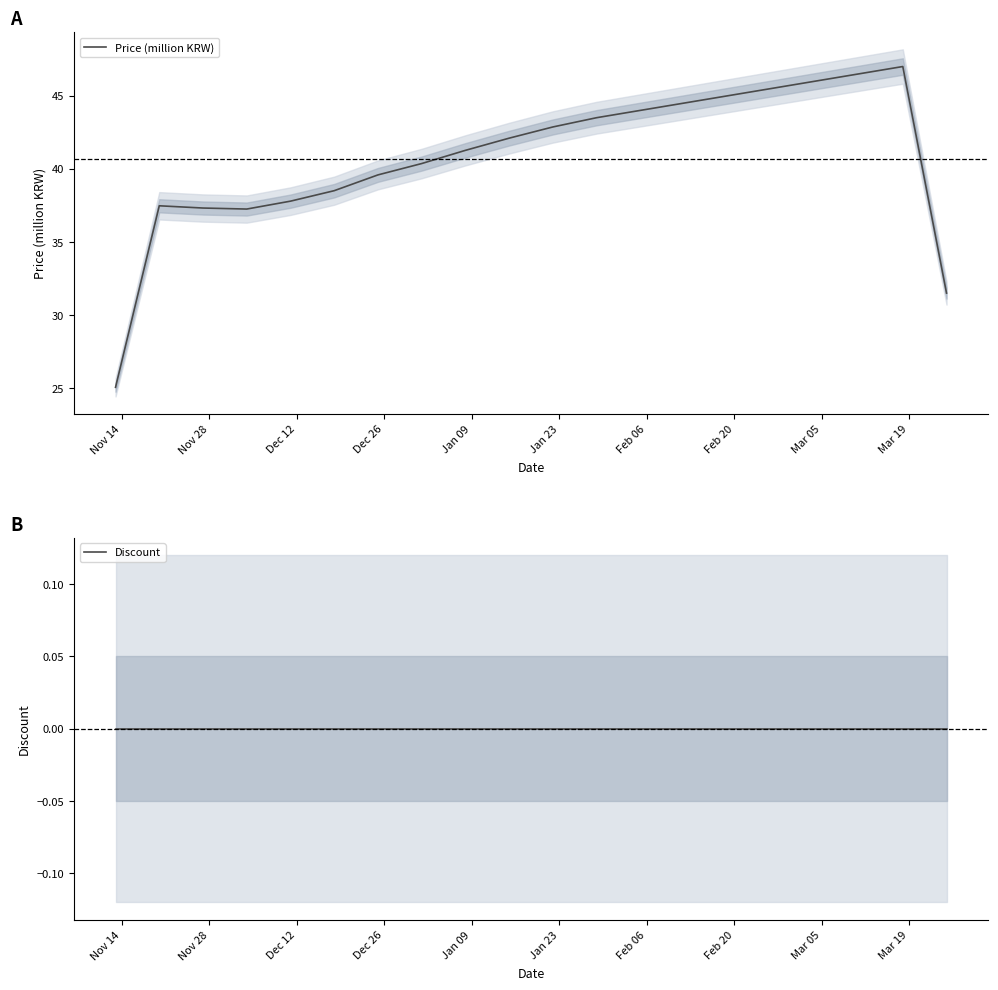

What is the maximum value for Price (million KRW)?

47.0